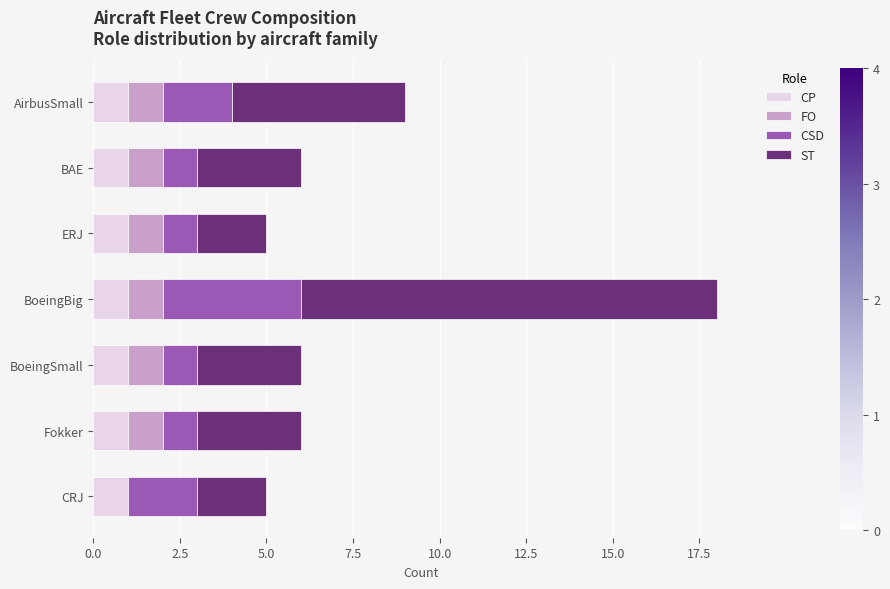

The value of CP at BoeingSmall is 1. True or false?

True